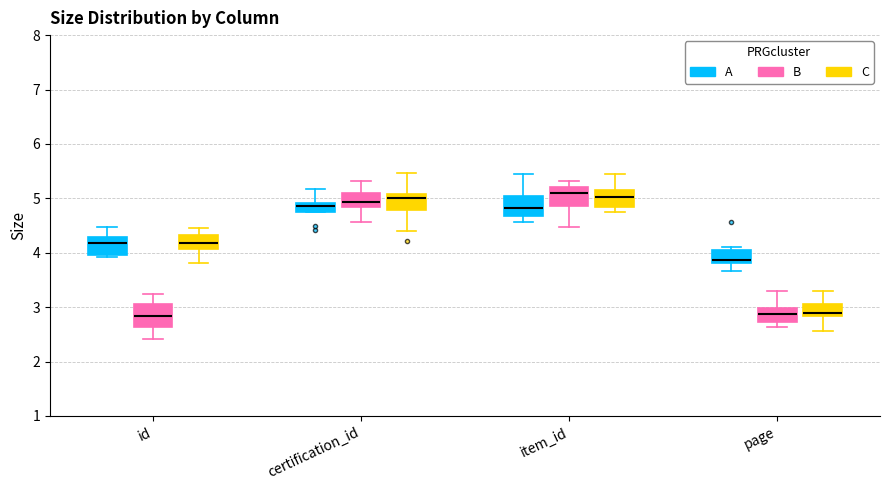

Reading left to right, read every box against the y-axis: the position of its median line, the range the box covers, and the ends of its whiskers. The values are not printed on the chart, so give them approximately, as read against the axis.

id (A): median 4.2, box 4.0 to 4.3, whiskers 3.9 to 4.5
id (B): median 2.8, box 2.6 to 3.1, whiskers 2.4 to 3.2
id (C): median 4.2, box 4.1 to 4.3, whiskers 3.8 to 4.5
certification_id (A): median 4.9 (just below the box's upper edge), box 4.7 to 4.9, whiskers 4.7 to 5.2
certification_id (B): median 4.9, box 4.8 to 5.1, whiskers 4.6 to 5.3
certification_id (C): median 5.0, box 4.8 to 5.1, whiskers 4.4 to 5.5
item_id (A): median 4.8, box 4.7 to 5.0, whiskers 4.6 to 5.4
item_id (B): median 5.1, box 4.9 to 5.2, whiskers 4.5 to 5.3
item_id (C): median 5.0, box 4.8 to 5.1, whiskers 4.8 (just below the box's lower edge) to 5.4
page (A): median 3.9, box 3.8 to 4.1, whiskers 3.7 to 4.1 (just above the box's upper edge)
page (B): median 2.9, box 2.7 to 3.0, whiskers 2.6 to 3.3
page (C): median 2.9, box 2.8 to 3.1, whiskers 2.6 to 3.3